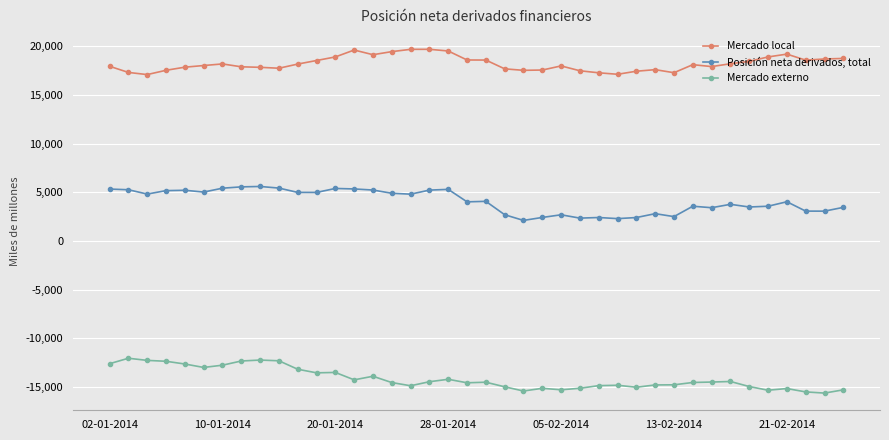

What is the sum of all Mercado externo values?

-565839